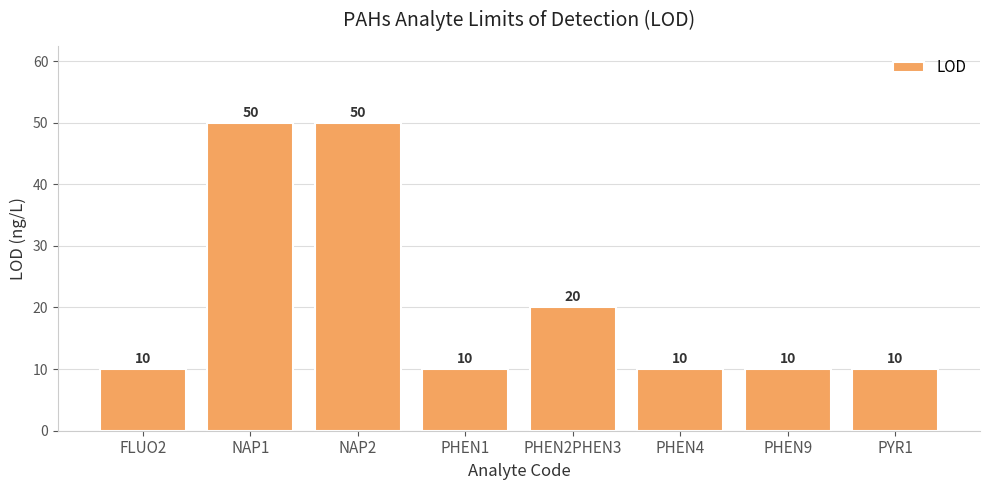

The chart shows a value of 4 at PYR1. True or false?

False